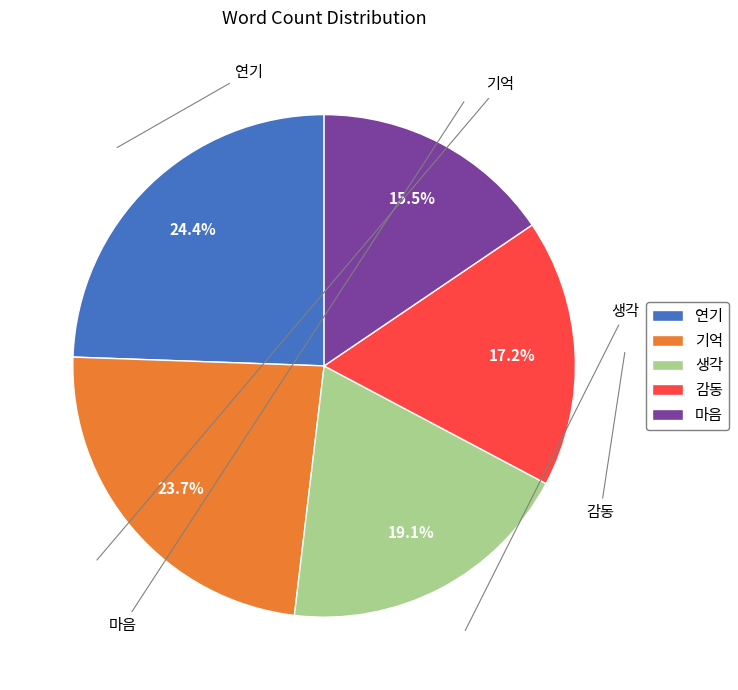

Rank the categories by value from highest to lowest.

연기, 기억, 생각, 감동, 마음